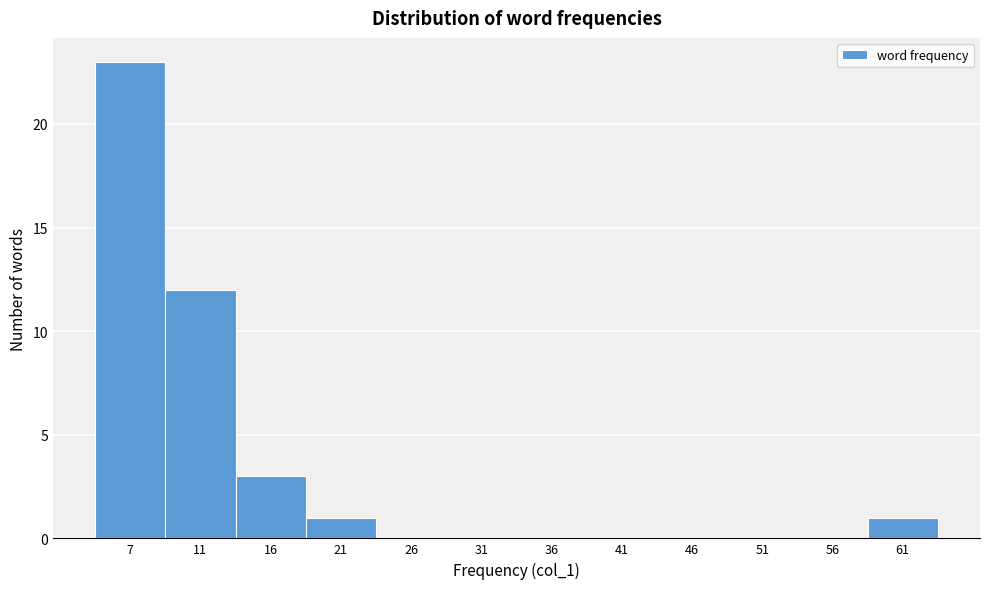

Reading left to right, transcribe all the data shown in this chart.

7=23	11=12	16=3	21=1	26=0	31=0	36=0	41=0	46=0	51=0	56=0	61=1